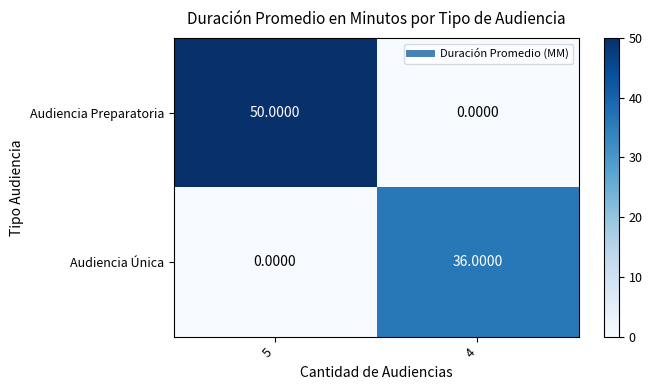

Rank the series by their average value, from lowest to highest.

Audiencia Única, Audiencia Preparatoria